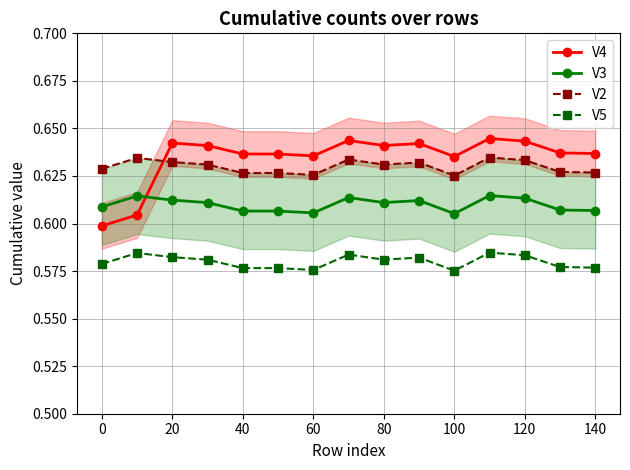

Reading left to right, transcribe all the data shown in this chart.

V4: 0.6	0.6	0.6	0.6	0.6	0.6	0.6	0.6	0.6	0.6	0.6	0.6	0.6	0.6	0.6
V3: 0.6	0.6	0.6	0.6	0.6	0.6	0.6	0.6	0.6	0.6	0.6	0.6	0.6	0.6	0.6
V2: 0.6	0.6	0.6	0.6	0.6	0.6	0.6	0.6	0.6	0.6	0.6	0.6	0.6	0.6	0.6
V5: 0.6	0.6	0.6	0.6	0.6	0.6	0.6	0.6	0.6	0.6	0.6	0.6	0.6	0.6	0.6